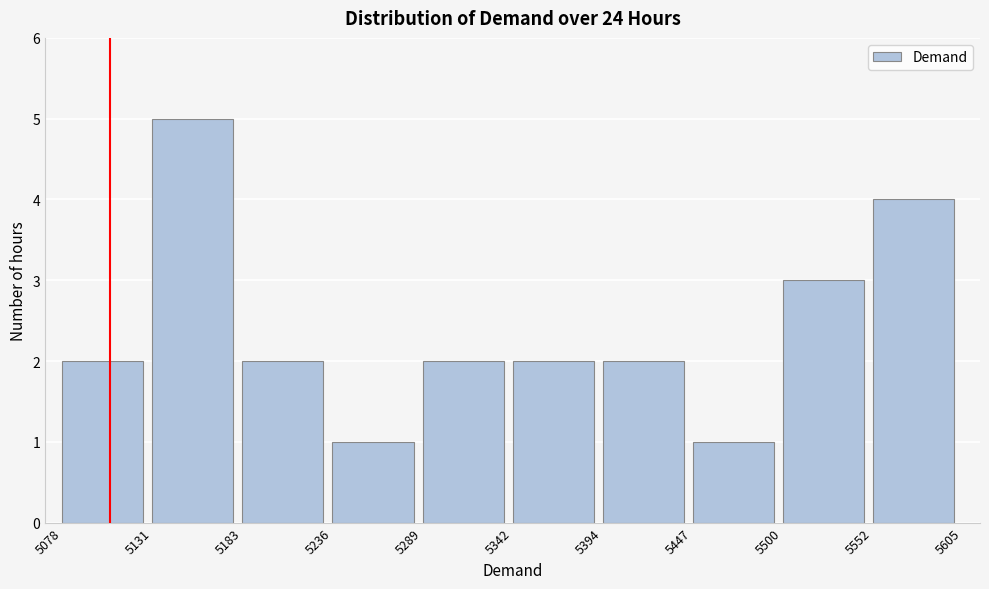

Reading left to right, transcribe this chart: for each bar, give the range it covers on the x-axis and its height. The values are not printed on the chart, so give them approximately, as read against the axis.

5078 to 5131: 2
5131 to 5183: 5
5183 to 5236: 2
5236 to 5289: 1
5289 to 5342: 2
5342 to 5394: 2
5394 to 5447: 2
5447 to 5500: 1
5500 to 5552: 3
5552 to 5605: 4